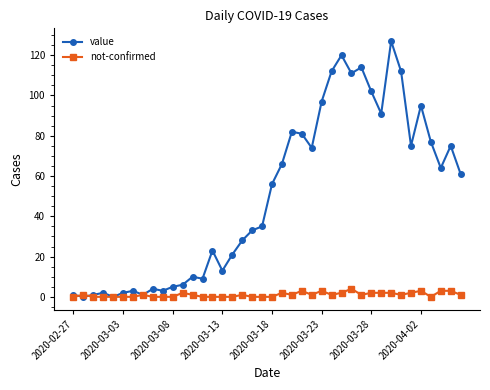

How many data points in value are less than 56?

20